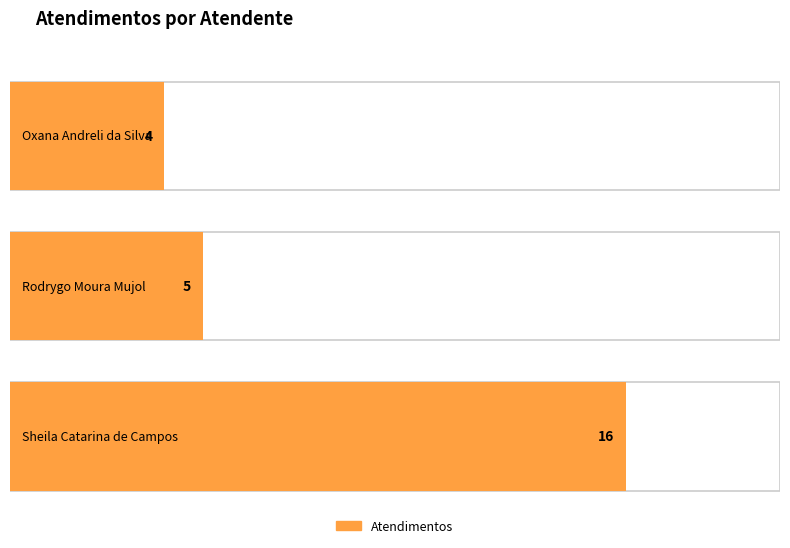

What is the sum of the values at Sheila Catarina de Campos and Oxana Andreli da Silva?

20